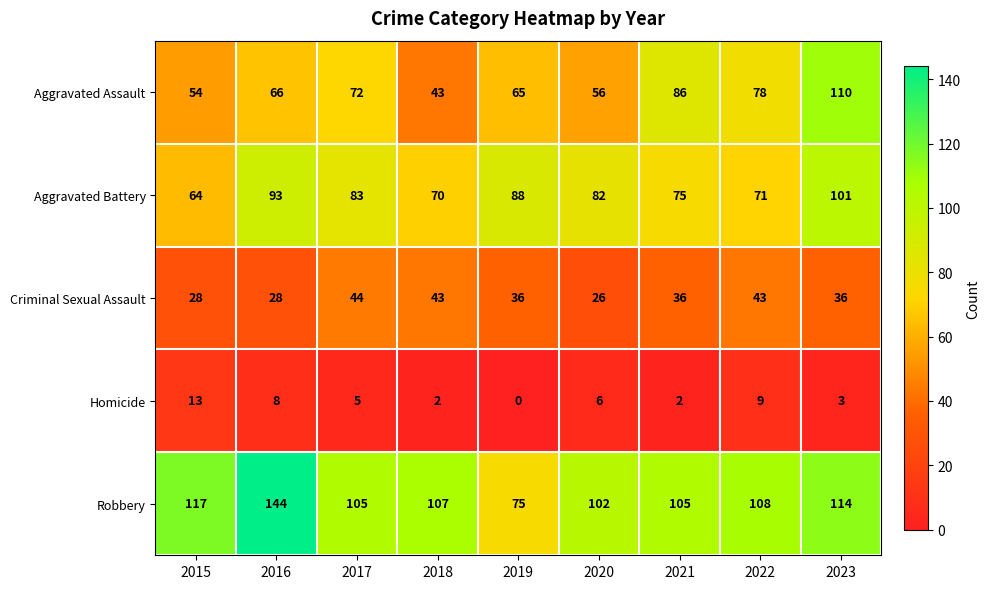

List the series in order of their peak value, lowest first.

Homicide, Criminal Sexual Assault, Aggravated Battery, Aggravated Assault, Robbery